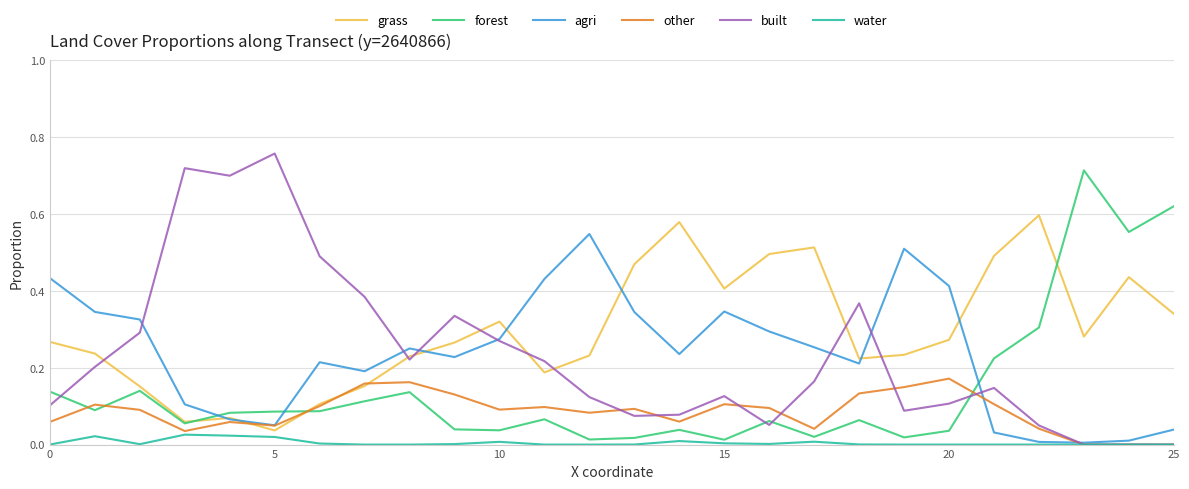

What are all the series names shown in the legend?

grass, forest, agri, other, built, water